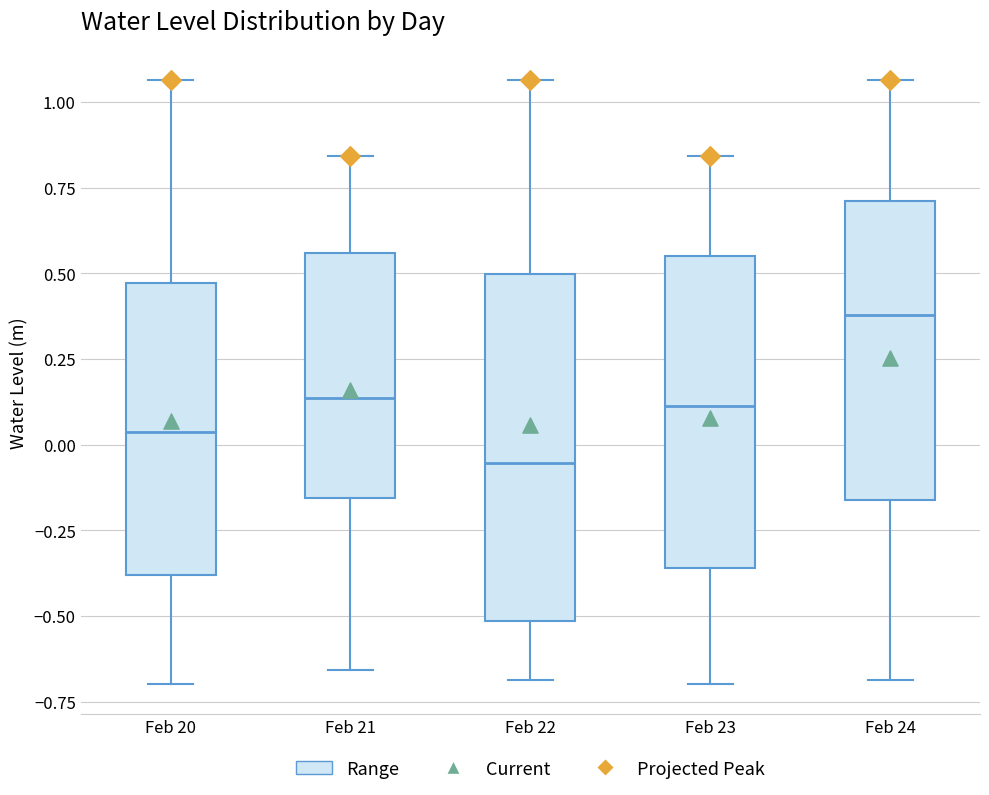

Which box's median line is the lowest?

Feb 22